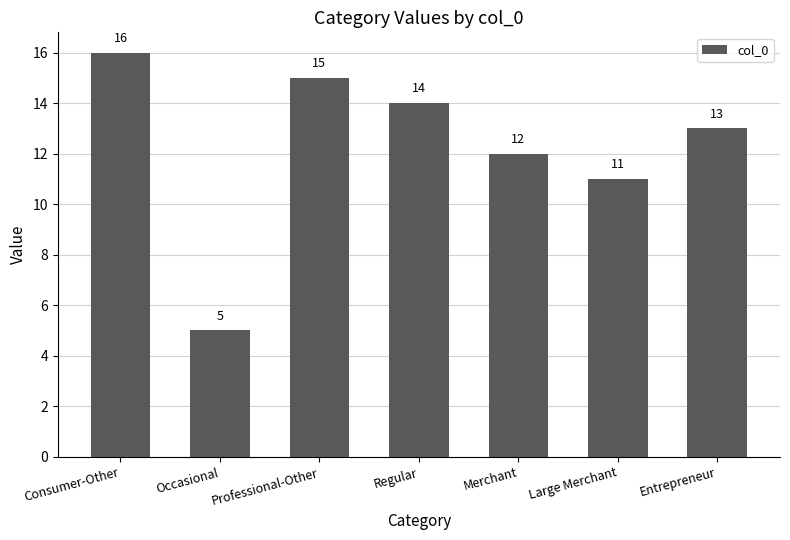

How many values are below 13?

3